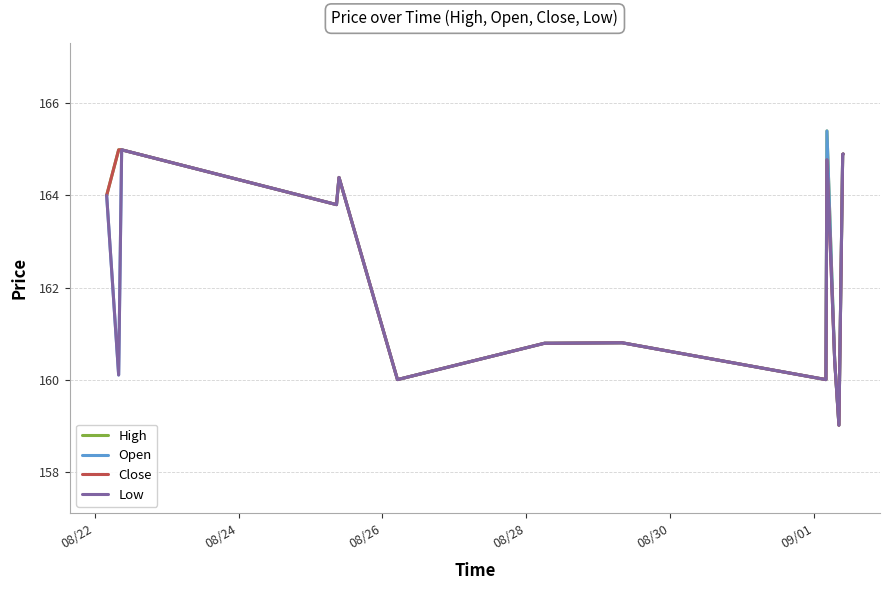

What is the maximum value shown in the chart?

165.4